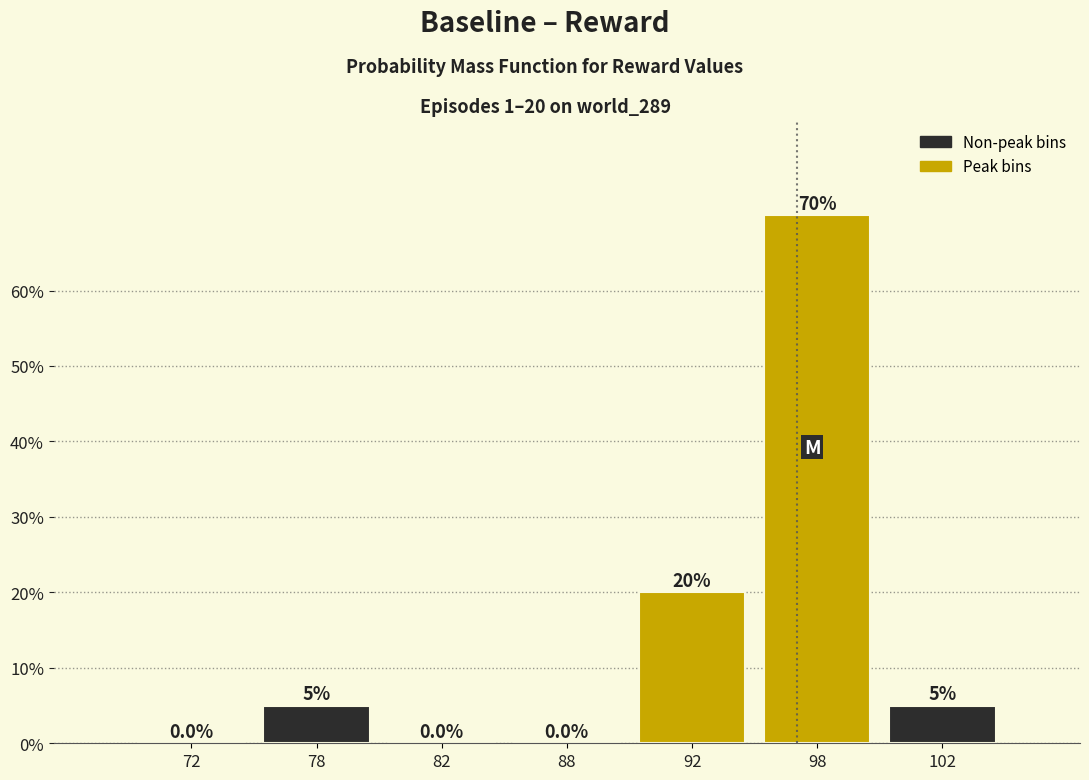

Reading left to right, what are all the values shown in this chart?

72=0	78=5	82=0	88=0	92=20	98=70	102=5